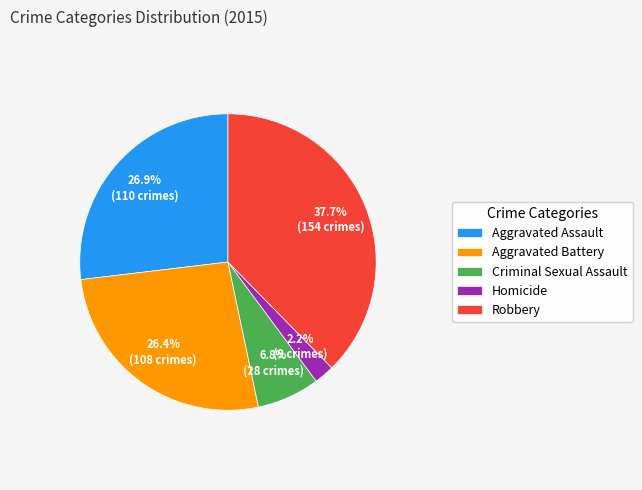

What percentage is NOT represented by Aggravated Battery?

73.6%